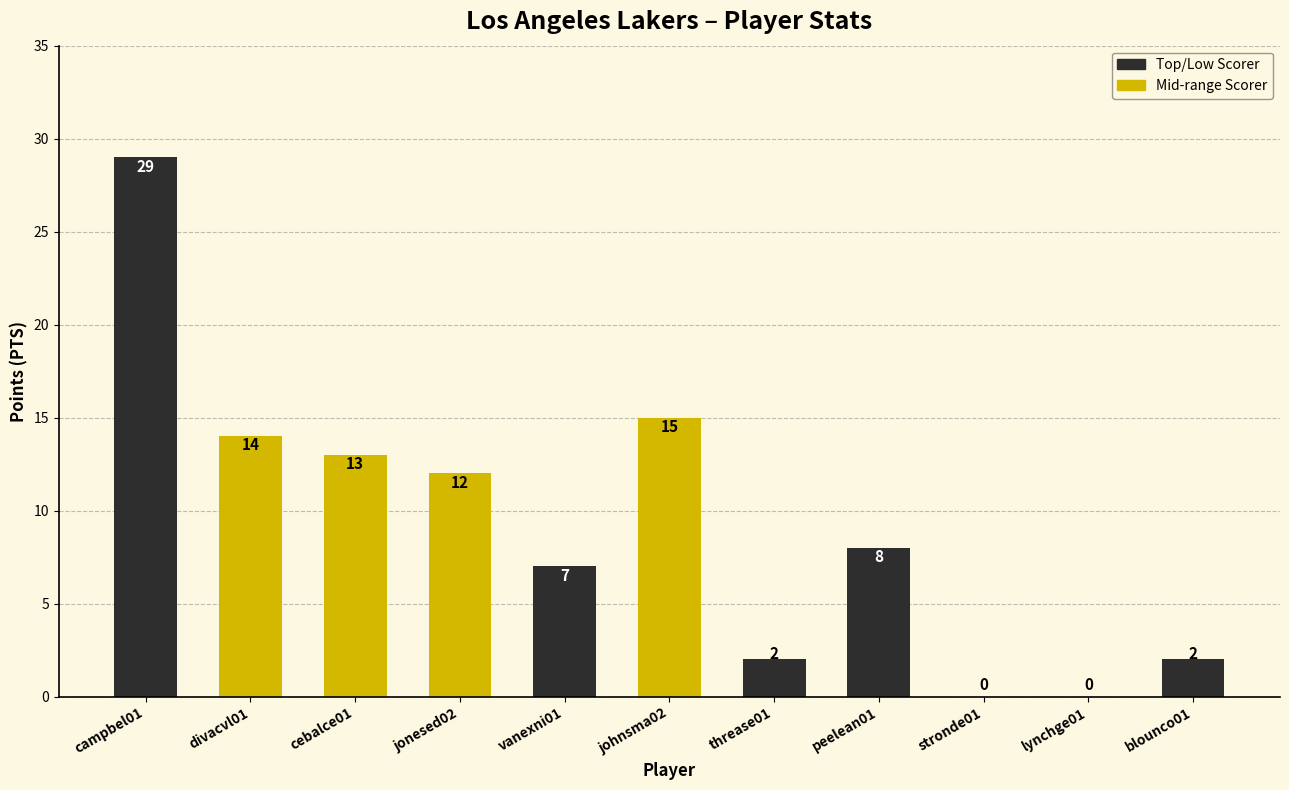

Approximately how many times larger is the value at johnsma02 compared to campbel01?

0.5